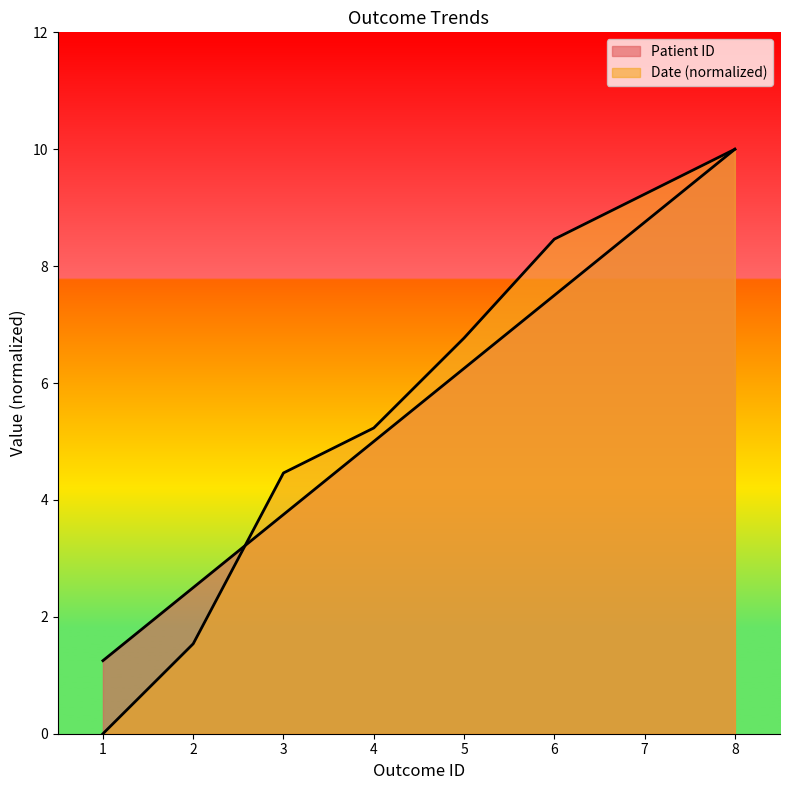

True or false: Patient ID has a value of 2.5 at 2.

True